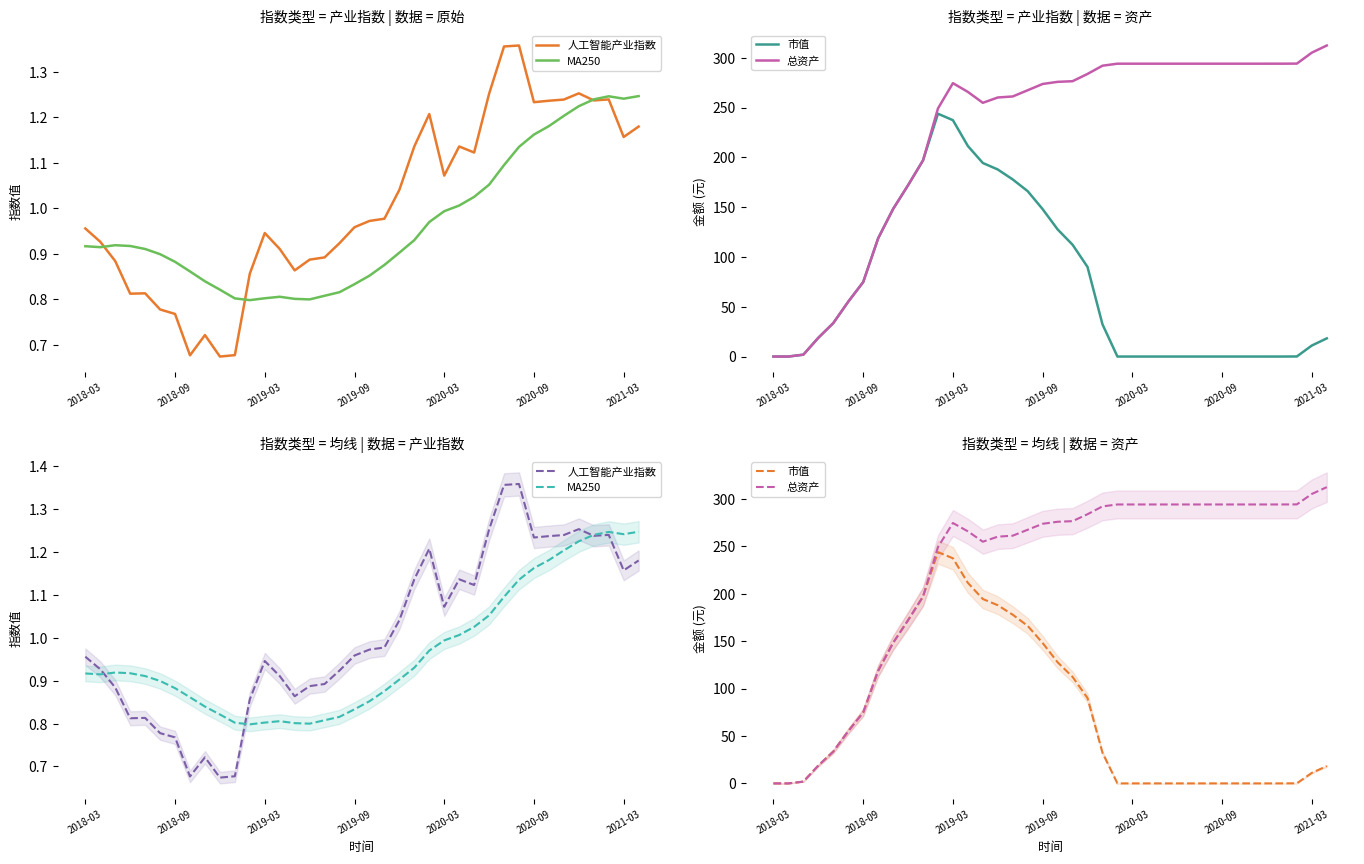

Is it true that MA250 equals 1.2 at 2021-03?

True